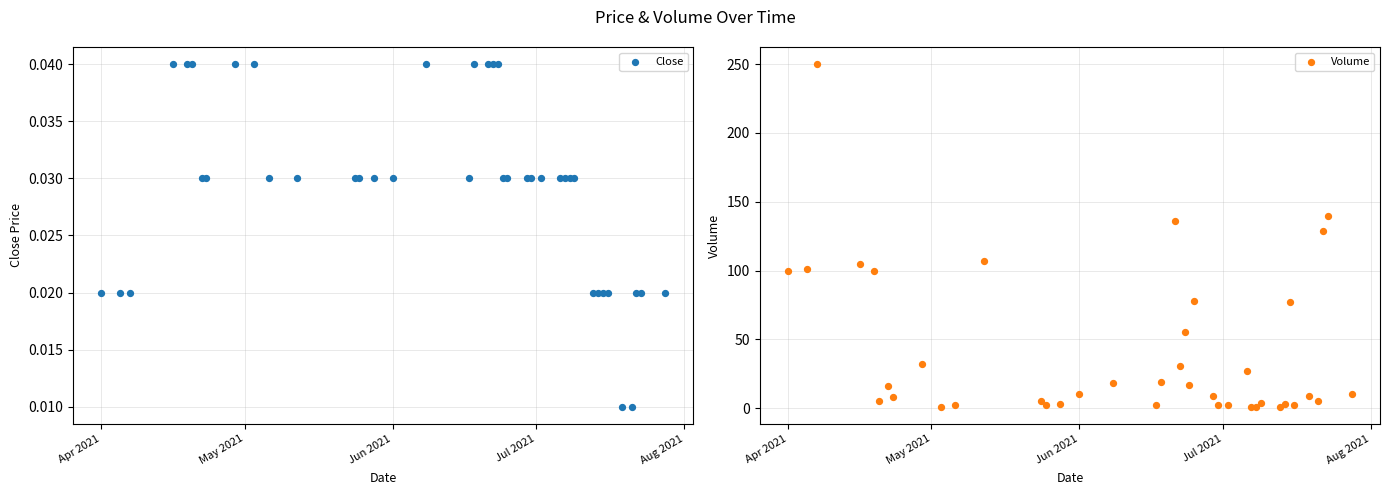

At how many categories does at least one series exceed 85?

9